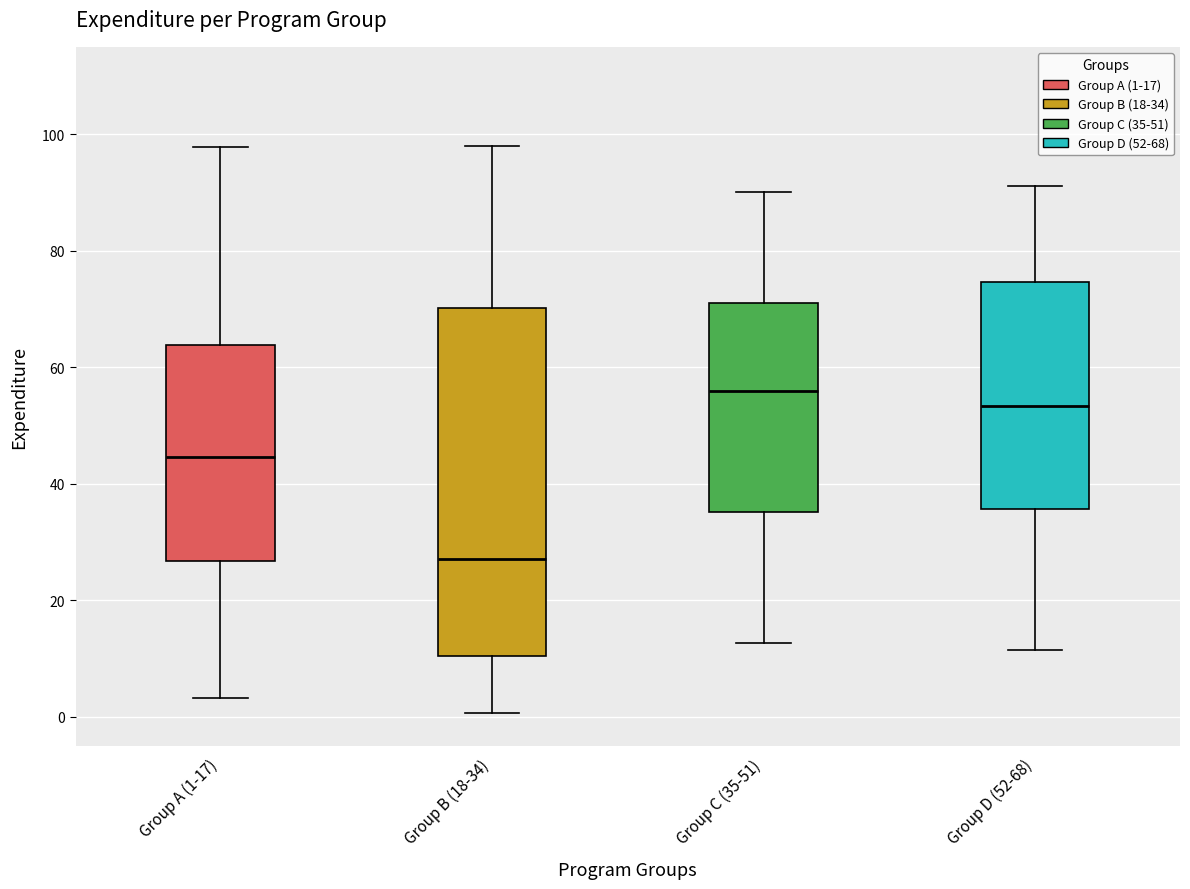

Reading left to right, read every box against the y-axis: the position of its median line, the range the box covers, and the ends of its whiskers. The values are not printed on the chart, so give them approximately, as read against the axis.

Group A (1-17): median 44, box 26 to 64, whiskers 4 to 98
Group B (18-34): median 28, box 10 to 70, whiskers 0 to 98
Group C (35-51): median 56, box 36 to 72, whiskers 12 to 90
Group D (52-68): median 54, box 36 to 74, whiskers 12 to 92